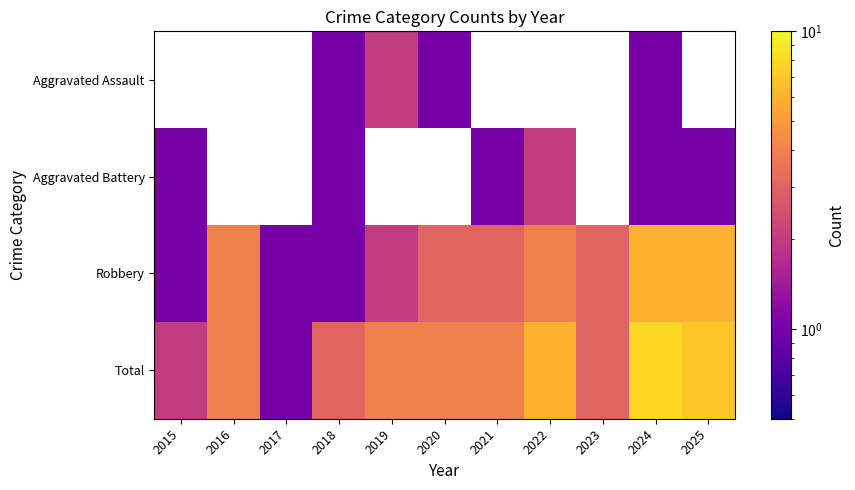

What is the sum of all Robbery values?

34.0